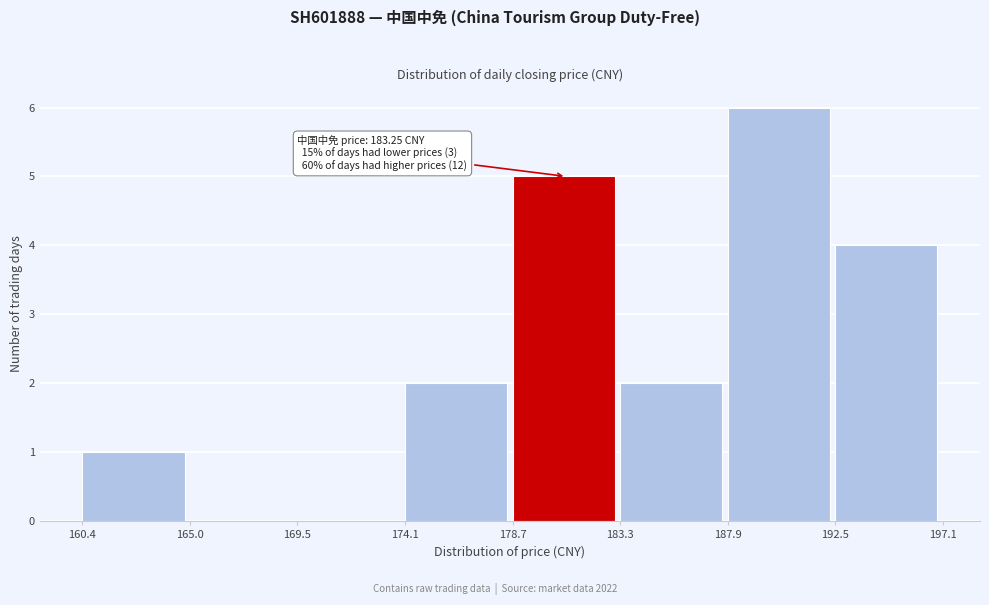

Over which range of the x-axis is the bar tallest?

187.9 to 192.5